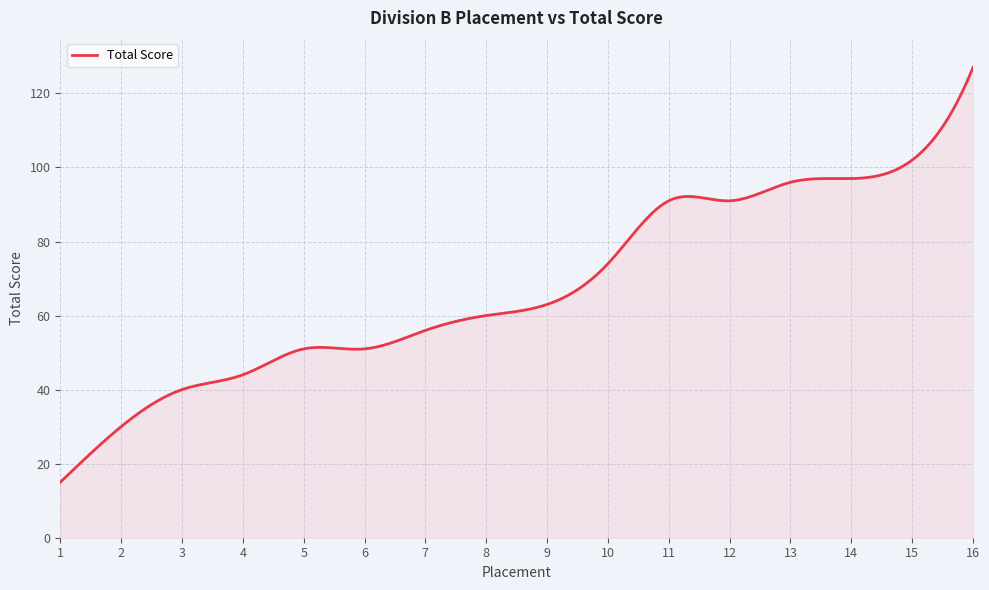

What is the difference between the maximum and minimum values?

112.0